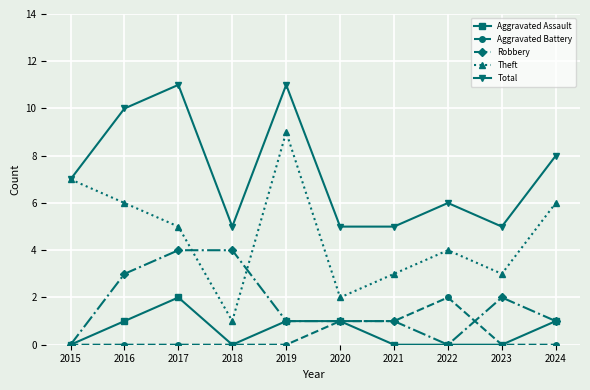

Which series has the largest total across all categories?

Total